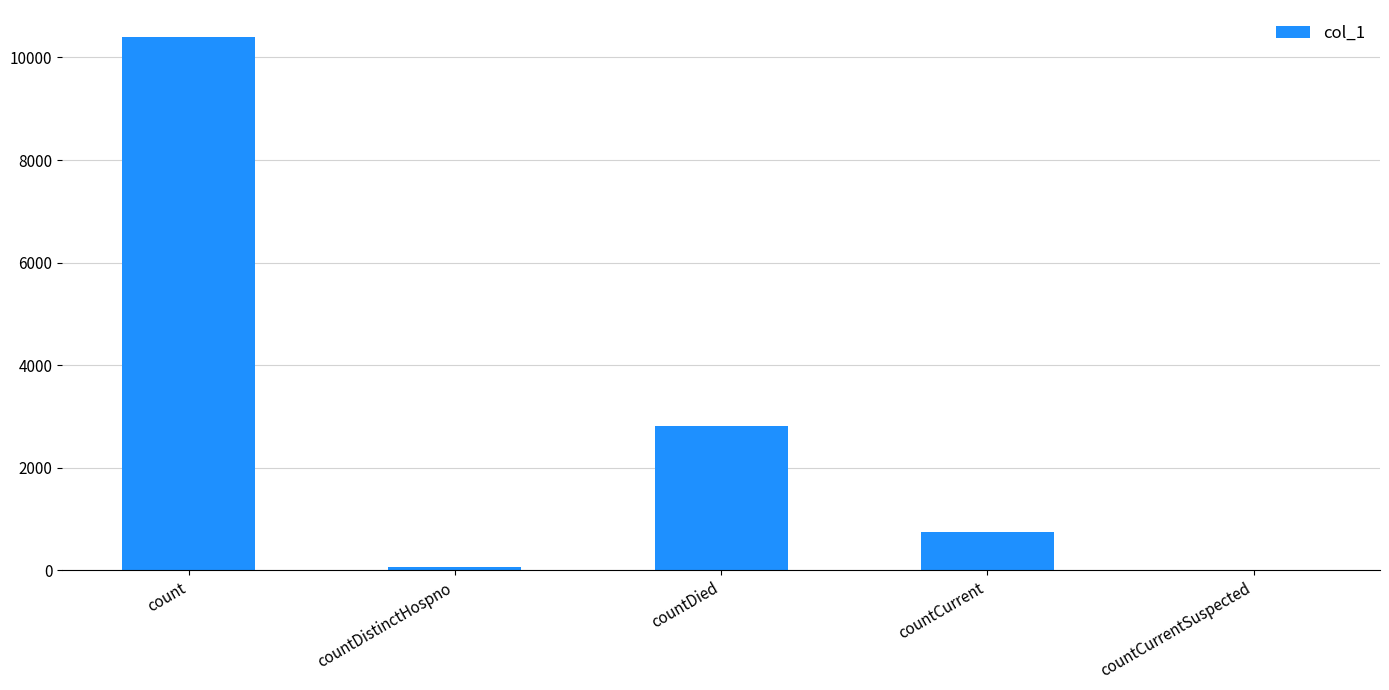

The chart shows a value of 6248 at countCurrentSuspected. True or false?

False